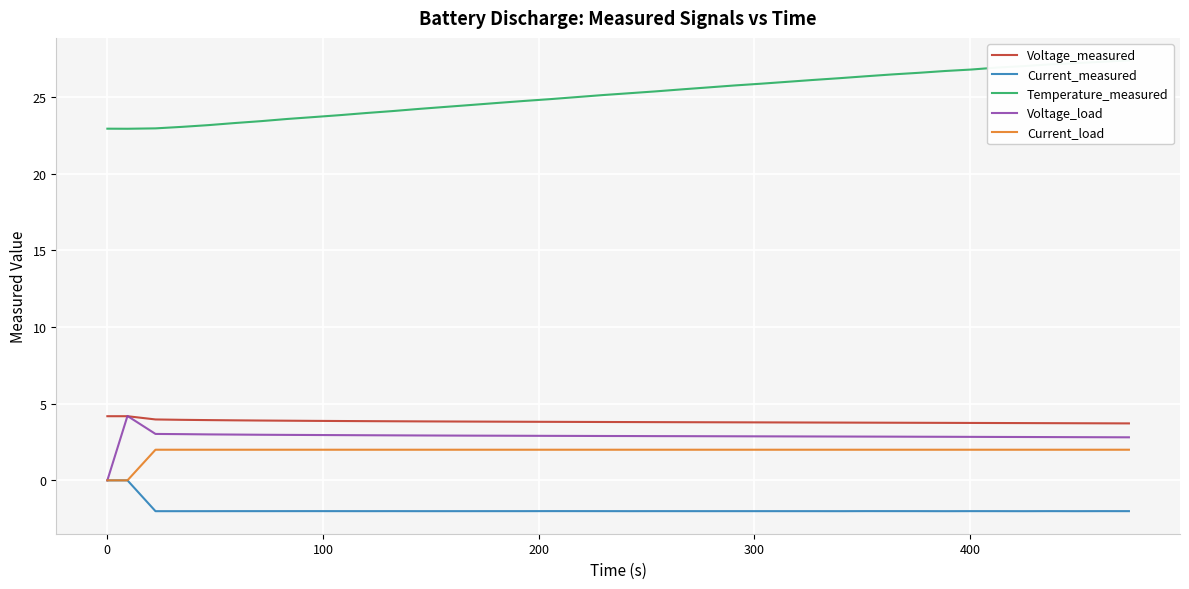

Which series has the largest total across all categories?

Temperature_measured